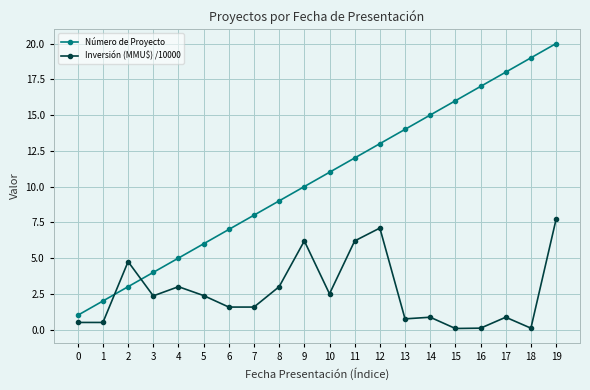

How many distinct data groups are displayed?

2